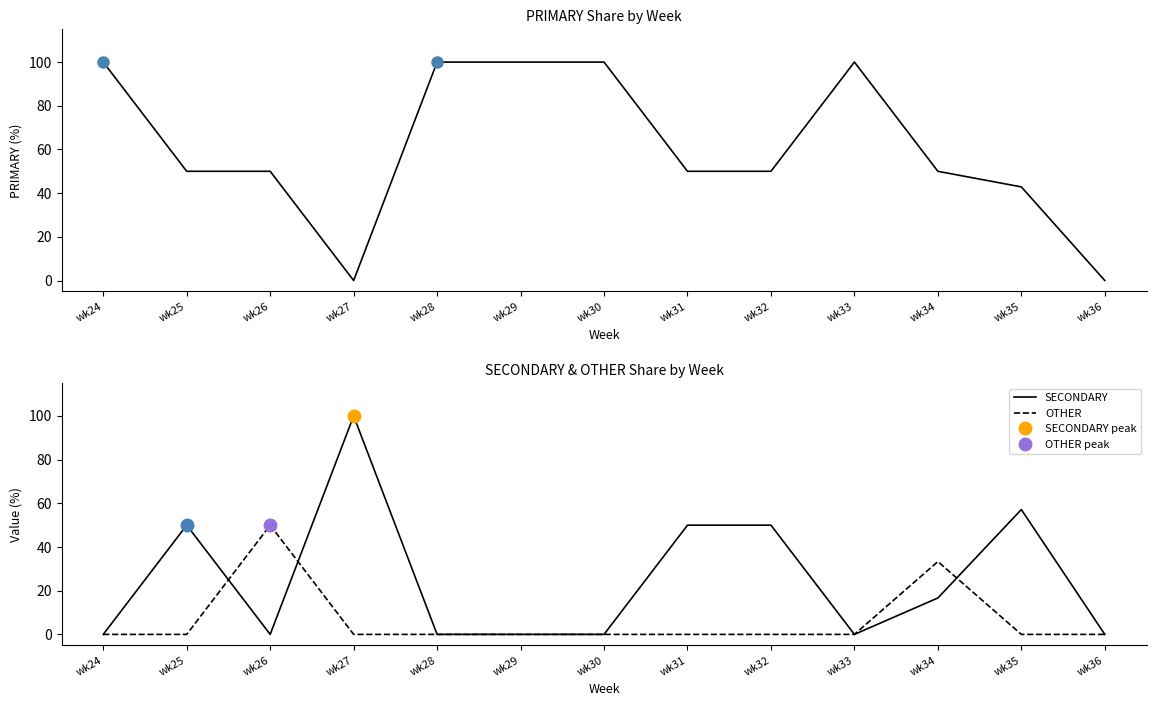

Rank the series by their average value, from lowest to highest.

OTHER, SECONDARY, PRIMARY